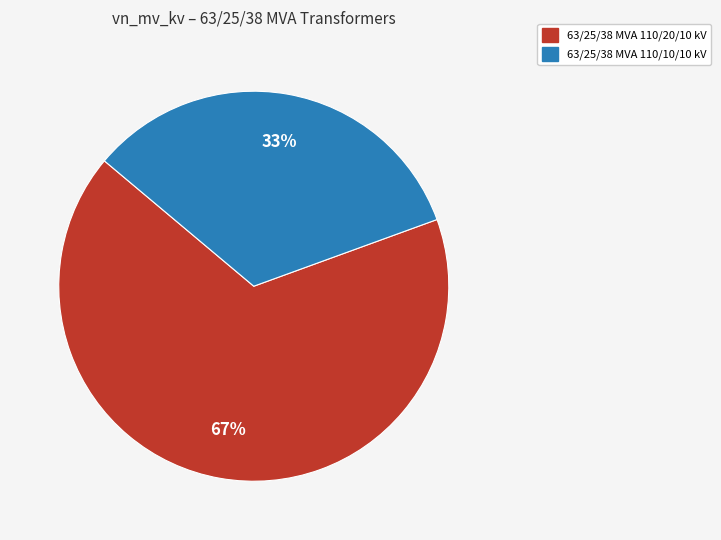

Is it true that 63/25/38 MVA 110/10/10 kV is 28% of the pie?

False